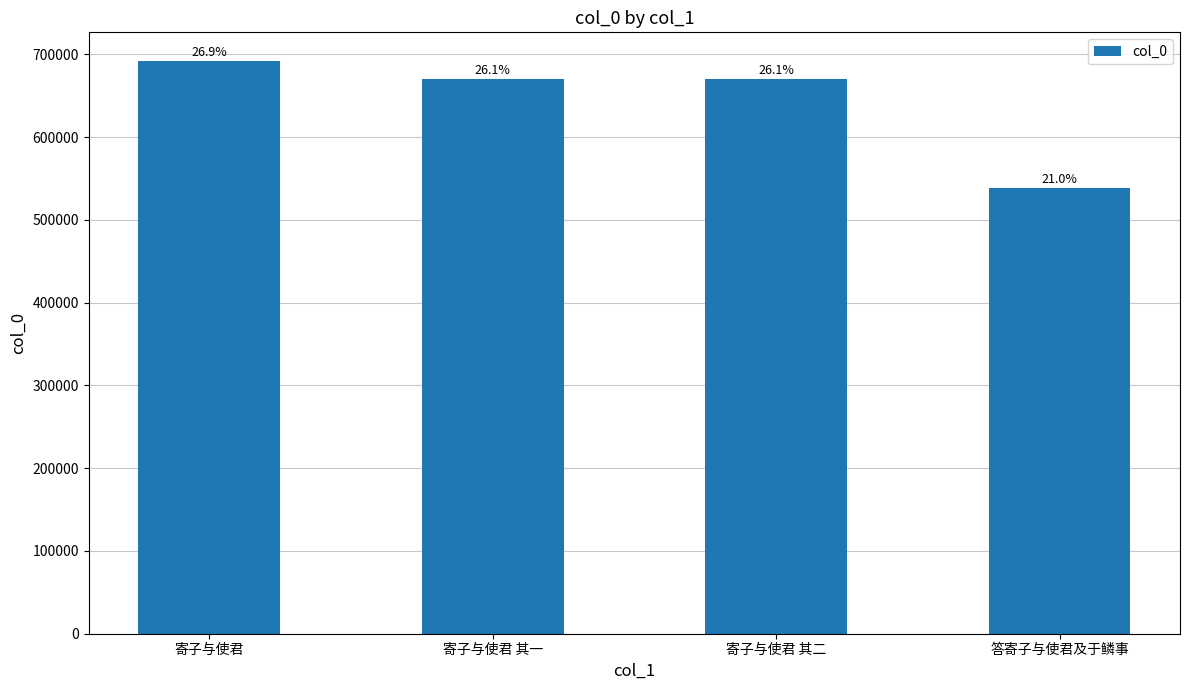

What is the change in value from 寄子与使君 to 答寄子与使君及于鳞事?

-152976